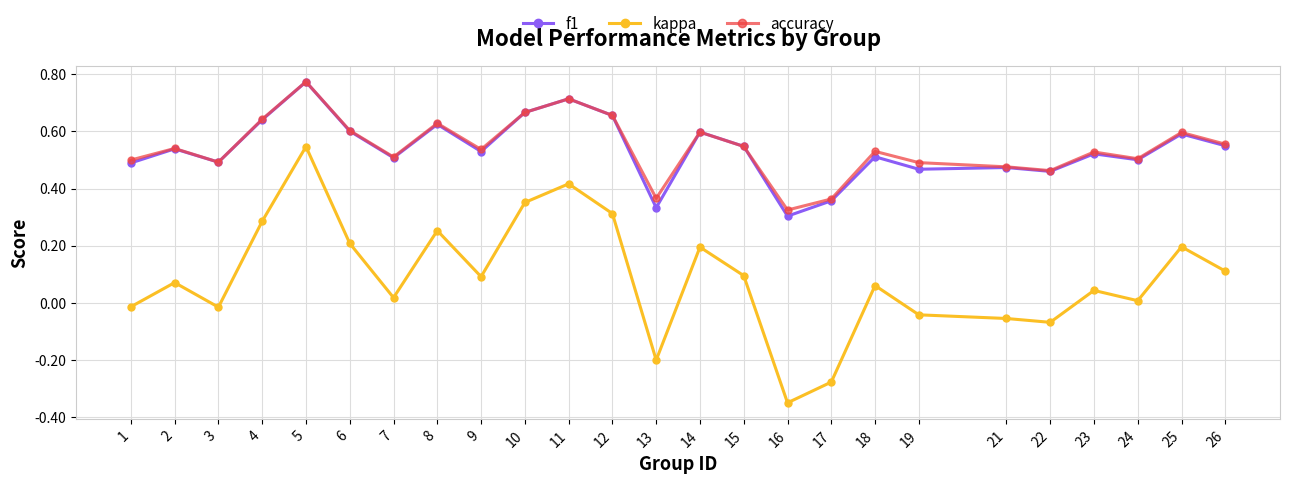

Which series has the widest spread of values?

kappa